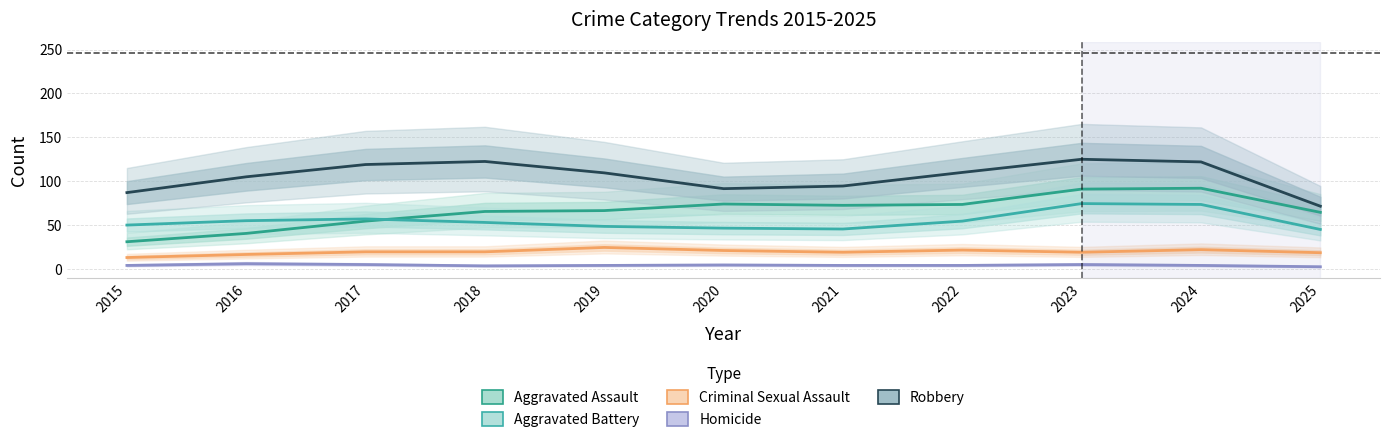

Which category has the highest value in the Criminal Sexual Assault series?

2019